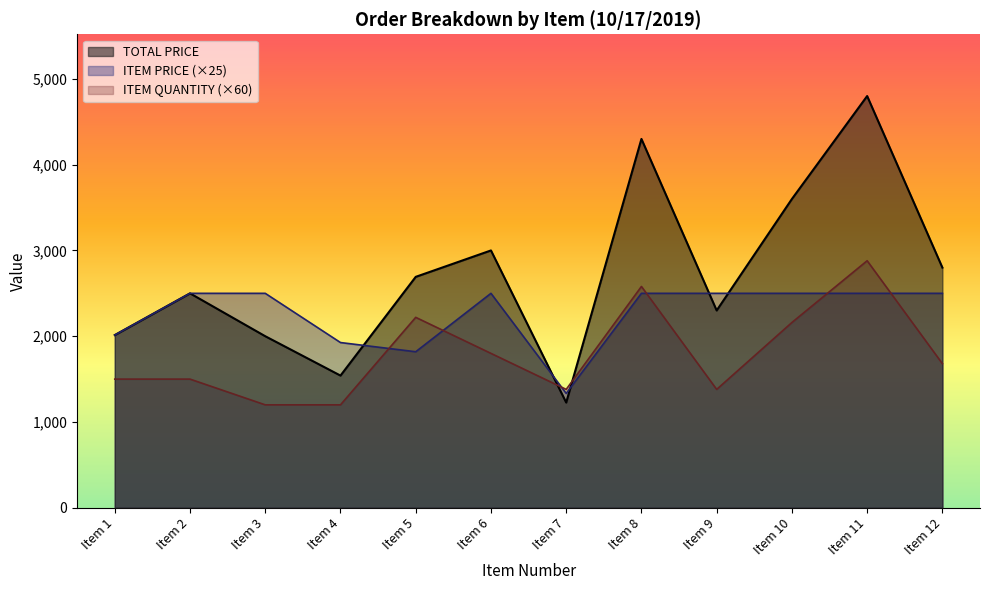

What is the highest value of the ITEM PRICE series?

2500.0